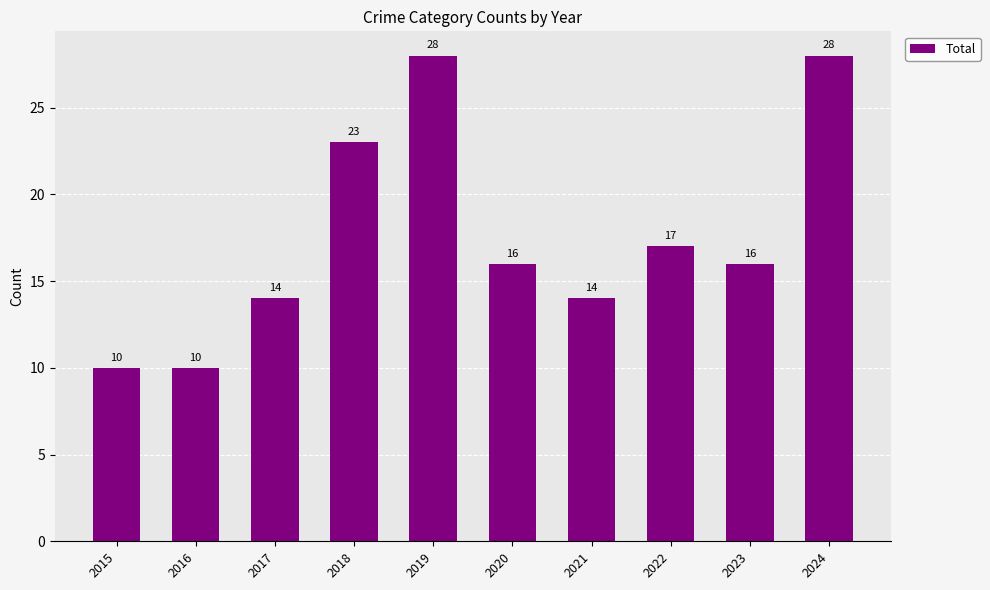

At which label is the value closest to 19?

2022